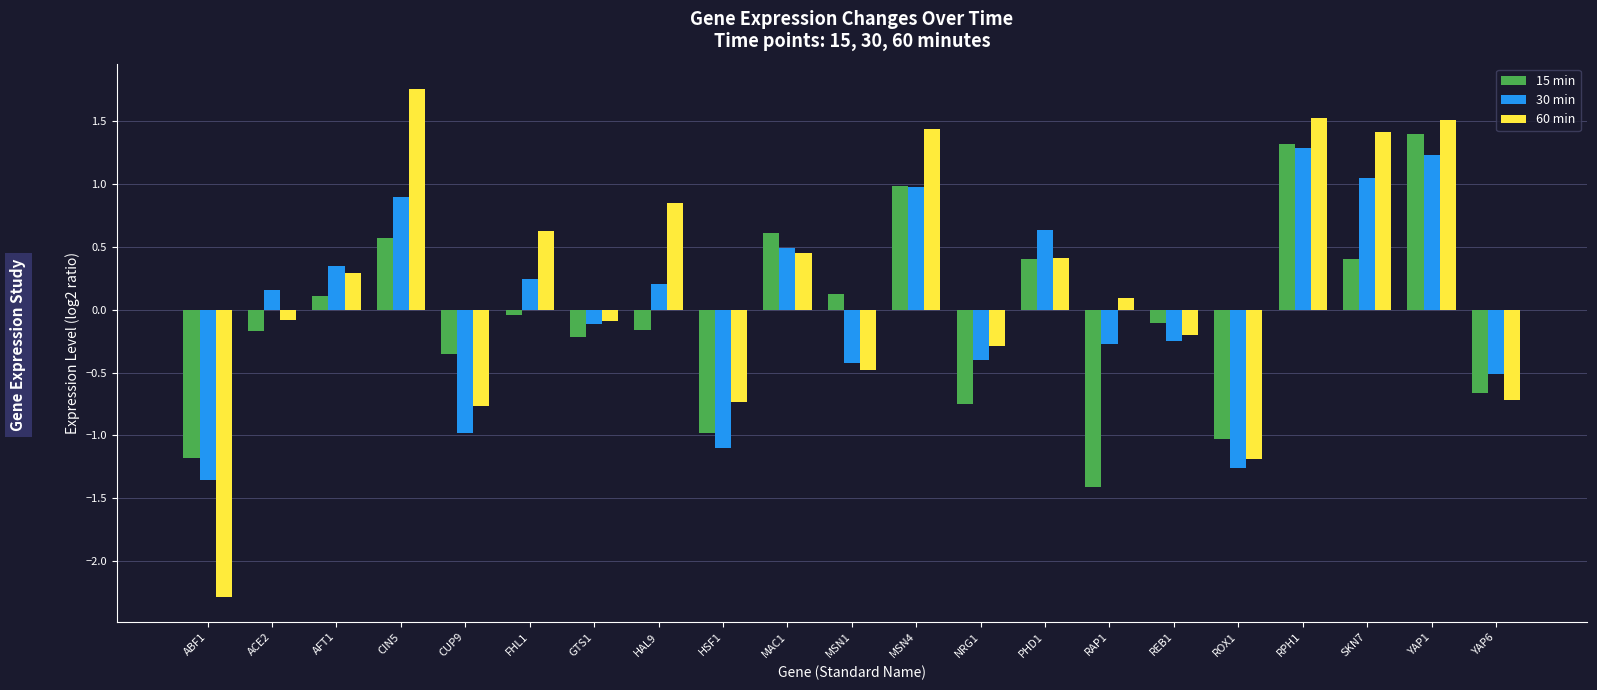

What is the total value across all series at MAC1?

1.6